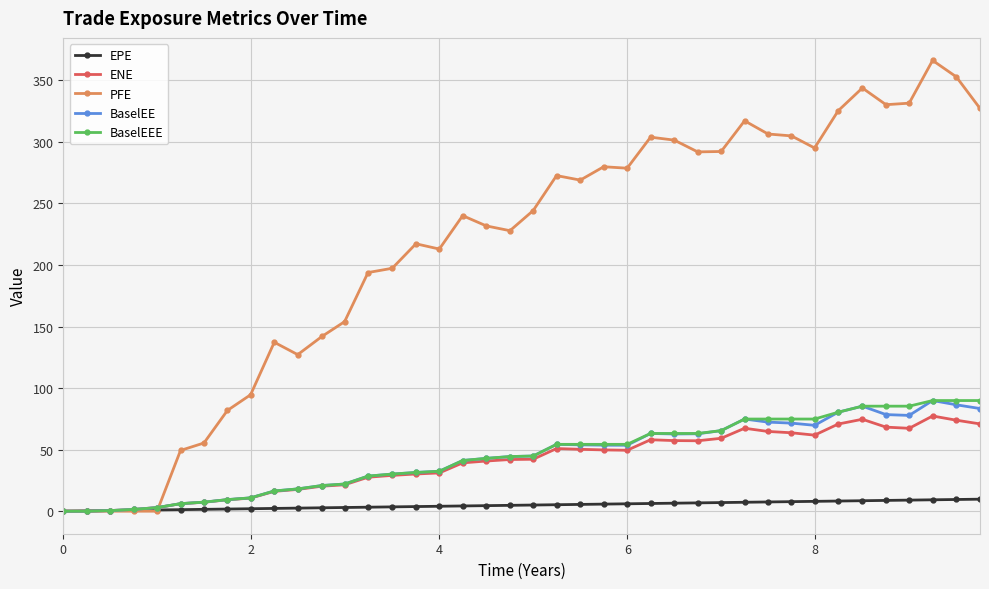

What are all the series names shown in the legend?

EPE, ENE, PFE, BaselEE, BaselEEE